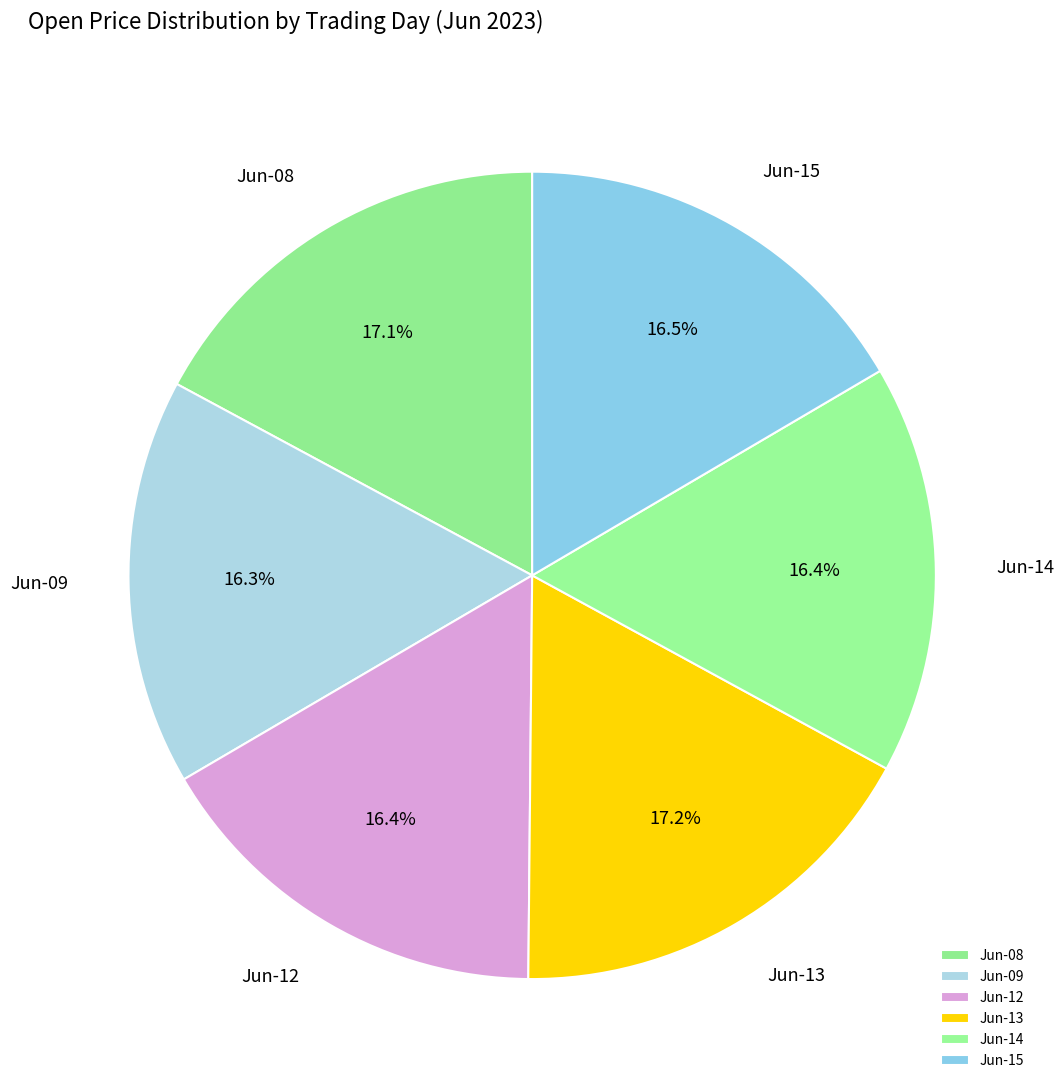

Combined, what portion of the pie is Jun-09 and Jun-14?

32.7%